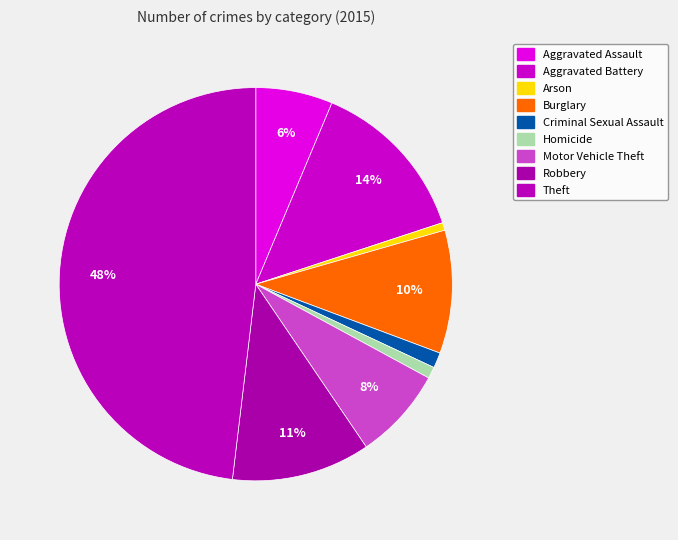

Rank the categories by value from highest to lowest.

Theft, Aggravated Battery, Robbery, Burglary, Motor Vehicle Theft, Aggravated Assault, Criminal Sexual Assault, Homicide, Arson